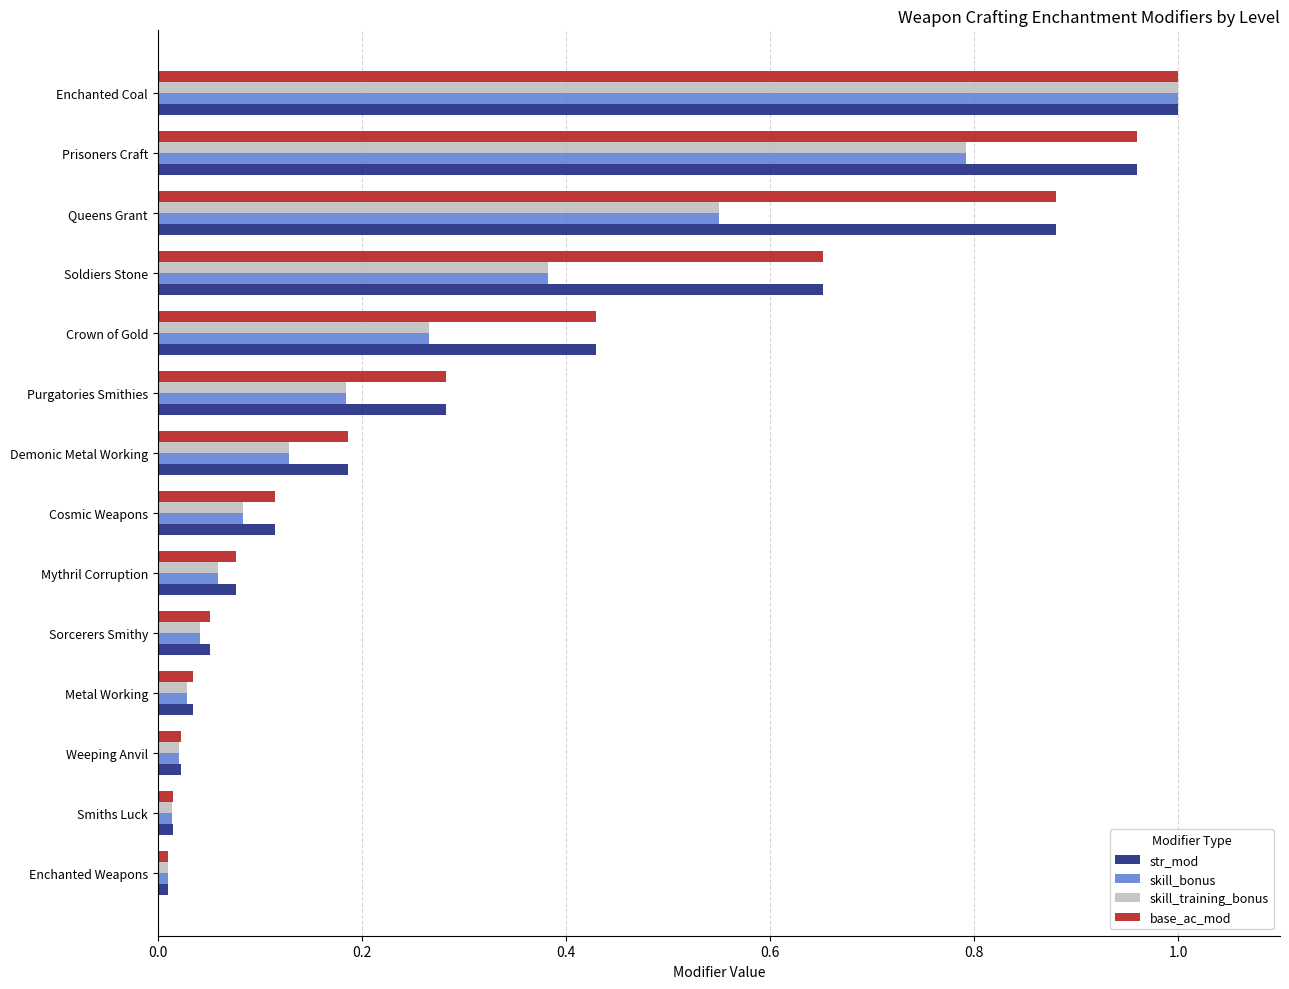

At which category is the sum across all series the highest?

Enchanted Coal